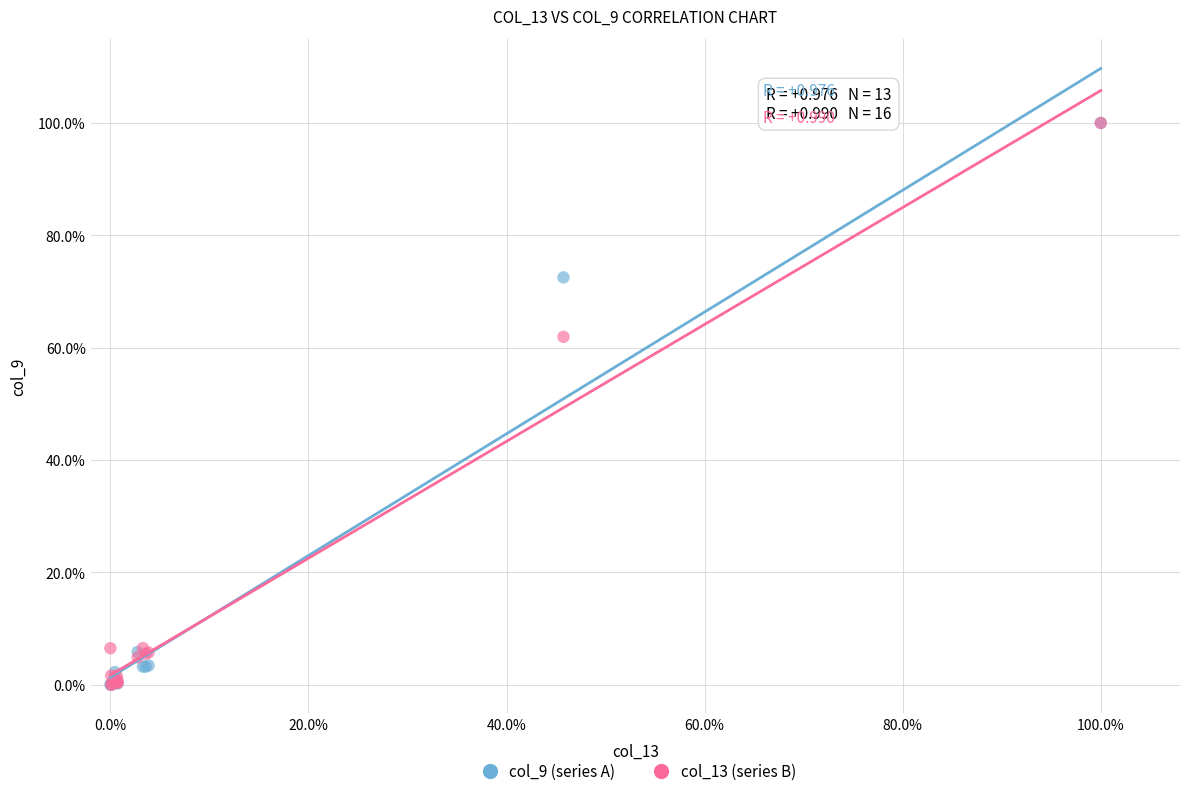

What are all the series names shown in the legend?

col_9 (series A), col_13 (series B)